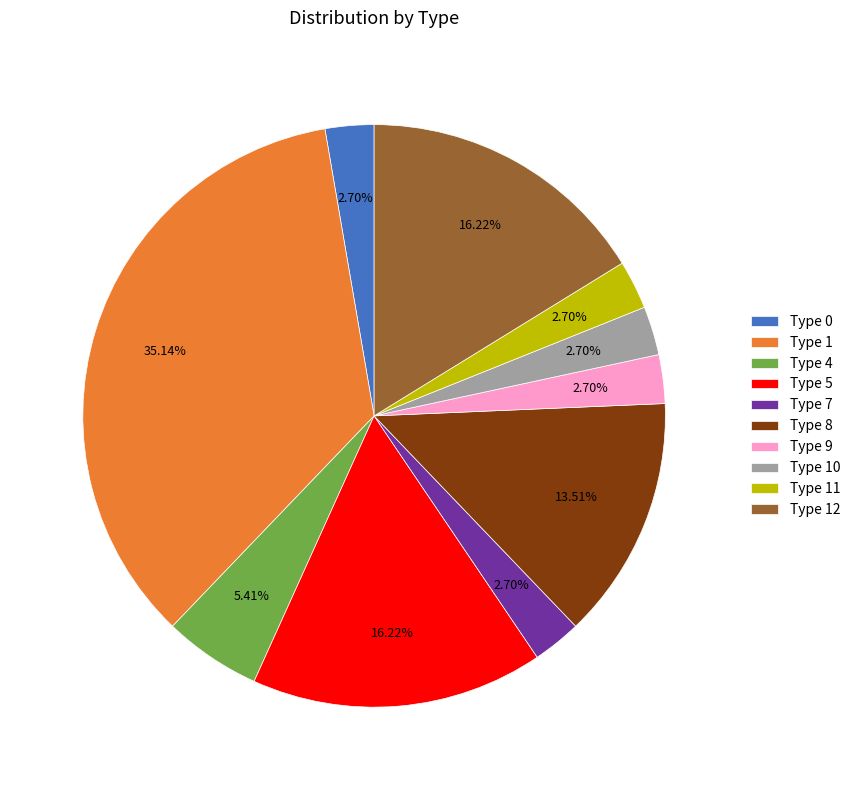

How many segments does this pie chart have?

10